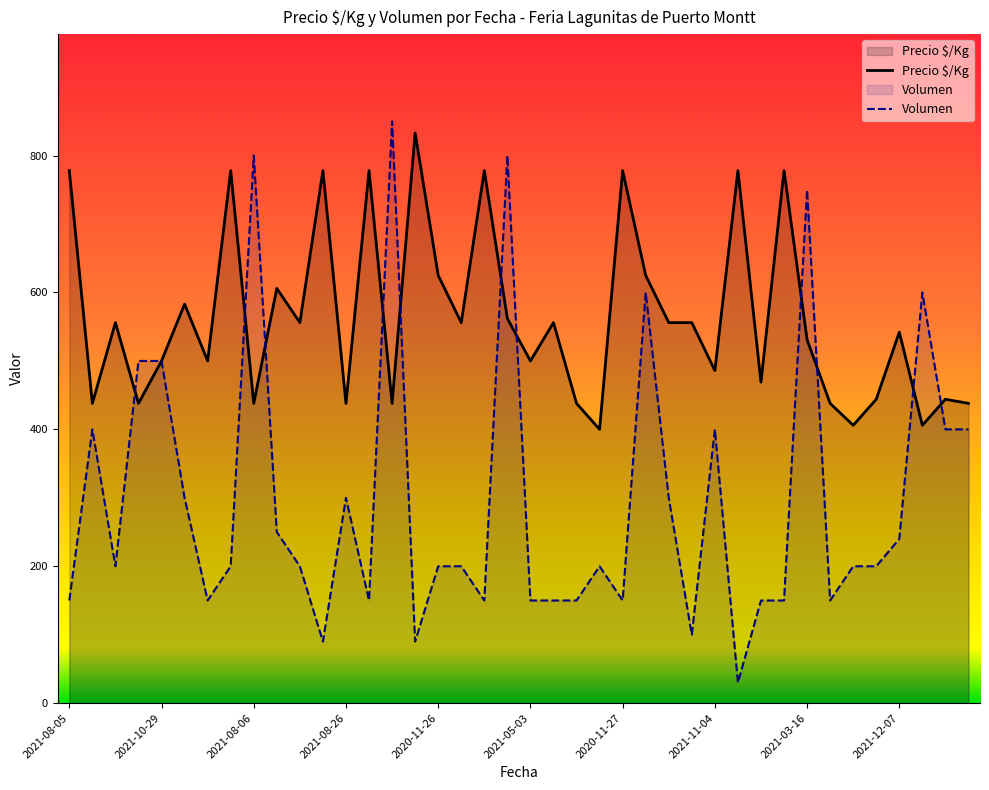

Reading right to left, transcribe all the data shown in this chart.

Precio ø/Kg: 438	444	406	542	444	406	438	531	778	469	778	486	556	556	625	778	400	438	556	500	562	778	556	625	833	438	778	438	778	556	606	438	778	500	583	500	438	556	438	778
Volumen: 400	400	600	240	200	200	150	750	150	150	30	400	100	300	600	150	200	150	150	150	800	150	200	200	90	850	150	300	90	200	250	800	200	150	300	500	500	200	400	150